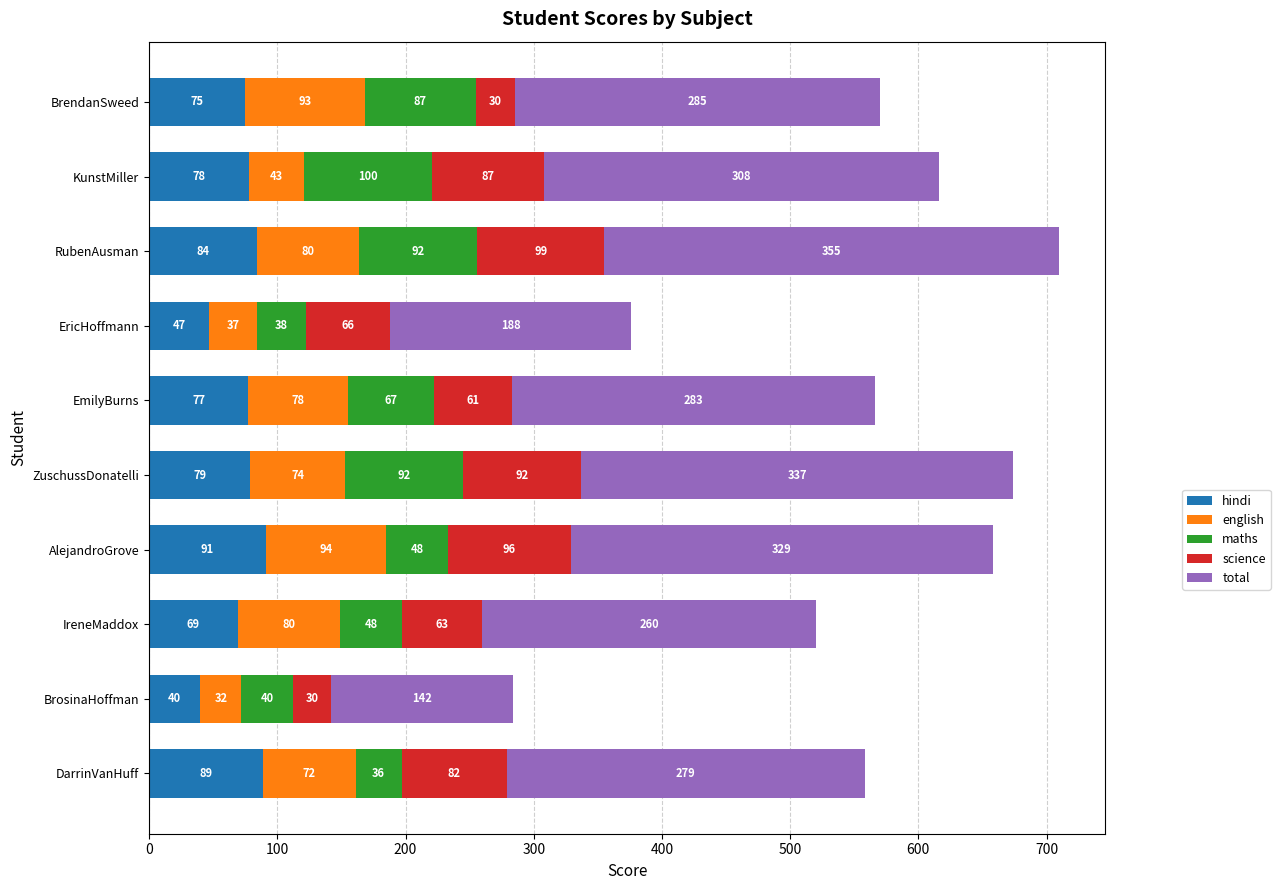

What is the sum of the hindi values at BrosinaHoffman and EmilyBurns?

117